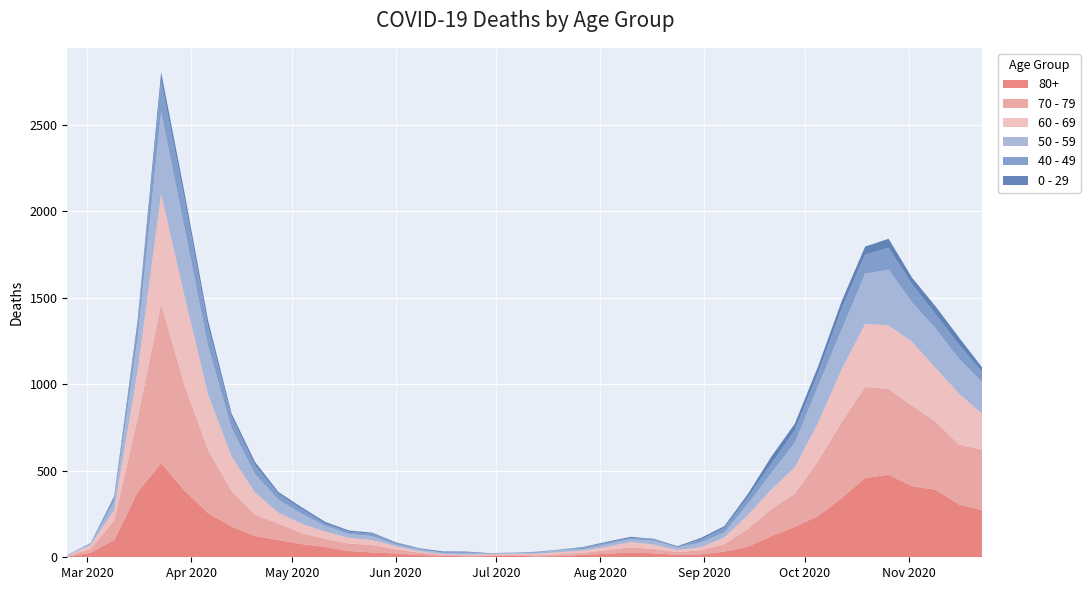

Reading left to right, transcribe all the data shown in this chart.

80+: 2020-02-24=3	2020-03-02=27	2020-03-09=100	2020-03-16=377	2020-03-23=544	2020-03-30=385	2020-04-06=255	2020-04-13=178	2020-04-20=123	2020-04-27=100	2020-05-04=76	2020-05-11=59	2020-05-18=36	2020-05-25=28	2020-06-01=22	2020-06-08=13	2020-06-15=9	2020-06-22=6	2020-06-29=7	2020-07-06=9	2020-07-13=5	2020-07-20=7	2020-07-27=15	2020-08-03=20	2020-08-10=28	2020-08-17=23	2020-08-24=14	2020-08-31=17	2020-09-07=33	2020-09-14=61	2020-09-21=122	2020-09-28=176	2020-10-05=239	2020-10-12=342	2020-10-19=458	2020-10-26=477	2020-11-02=411	2020-11-09=390	2020-11-16=305	2020-11-23=273
70 - 79: 2020-02-24=4	2020-03-02=22	2020-03-09=113	2020-03-16=427	2020-03-23=920	2020-03-30=608	2020-04-06=365	2020-04-13=206	2020-04-20=123	2020-04-27=94	2020-05-04=63	2020-05-11=47	2020-05-18=43	2020-05-25=43	2020-06-01=24	2020-06-08=14	2020-06-15=6	2020-06-22=5	2020-06-29=5	2020-07-06=8	2020-07-13=7	2020-07-20=11	2020-07-27=11	2020-08-03=21	2020-08-10=29	2020-08-17=25	2020-08-24=16	2020-08-31=24	2020-09-07=43	2020-09-14=102	2020-09-21=157	2020-09-28=191	2020-10-05=318	2020-10-12=439	2020-10-19=526	2020-10-26=495	2020-11-02=464	2020-11-09=394	2020-11-16=346	2020-11-23=348
60 - 69: 2020-02-24=2	2020-03-02=22	2020-03-09=61	2020-03-16=272	2020-03-23=634	2020-03-30=514	2020-04-06=320	2020-04-13=199	2020-04-20=128	2020-04-27=63	2020-05-04=54	2020-05-11=42	2020-05-18=33	2020-05-25=28	2020-06-01=18	2020-06-08=8	2020-06-15=3	2020-06-22=3	2020-06-29=6	2020-07-06=3	2020-07-13=8	2020-07-20=12	2020-07-27=13	2020-08-03=19	2020-08-10=31	2020-08-17=25	2020-08-24=12	2020-08-31=17	2020-09-07=39	2020-09-14=80	2020-09-21=112	2020-09-28=152	2020-10-05=221	2020-10-12=305	2020-10-19=364	2020-10-26=368	2020-11-02=370	2020-11-09=310	2020-11-16=294	2020-11-23=206
50 - 59: 2020-02-24=3	2020-03-02=7	2020-03-09=48	2020-03-16=190	2020-03-23=475	2020-03-30=392	2020-04-06=281	2020-04-13=163	2020-04-20=106	2020-04-27=75	2020-05-04=57	2020-05-11=33	2020-05-18=23	2020-05-25=23	2020-06-01=9	2020-06-08=10	2020-06-15=8	2020-06-22=9	2020-06-29=3	2020-07-06=5	2020-07-13=6	2020-07-20=12	2020-07-27=8	2020-08-03=16	2020-08-10=16	2020-08-17=22	2020-08-24=15	2020-08-31=28	2020-09-07=28	2020-09-14=64	2020-09-21=95	2020-09-28=142	2020-10-05=212	2020-10-12=230	2020-10-19=290	2020-10-26=322	2020-11-02=227	2020-11-09=228	2020-11-16=202	2020-11-23=182
40 - 49: 2020-02-24=0	2020-03-02=5	2020-03-09=21	2020-03-16=79	2020-03-23=183	2020-03-30=163	2020-04-06=111	2020-04-13=66	2020-04-20=51	2020-04-27=33	2020-05-04=27	2020-05-11=13	2020-05-18=12	2020-05-25=14	2020-06-01=12	2020-06-08=3	2020-06-15=2	2020-06-22=5	2020-06-29=1	2020-07-06=1	2020-07-13=4	2020-07-20=2	2020-07-27=10	2020-08-03=8	2020-08-10=8	2020-08-17=10	2020-08-24=2	2020-08-31=17	2020-09-07=26	2020-09-14=38	2020-09-21=55	2020-09-28=72	2020-10-05=76	2020-10-12=120	2020-10-19=111	2020-10-26=126	2020-11-02=105	2020-11-09=83	2020-11-16=80	2020-11-23=60
0 - 29: 2020-02-24=1	2020-03-02=0	2020-03-09=10	2020-03-16=25	2020-03-23=47	2020-03-30=42	2020-04-06=36	2020-04-13=19	2020-04-20=20	2020-04-27=12	2020-05-04=11	2020-05-11=10	2020-05-18=8	2020-05-25=6	2020-06-01=2	2020-06-08=4	2020-06-15=6	2020-06-22=5	2020-06-29=2	2020-07-06=1	2020-07-13=2	2020-07-20=1	2020-07-27=3	2020-08-03=6	2020-08-10=6	2020-08-17=2	2020-08-24=5	2020-08-31=9	2020-09-07=11	2020-09-14=20	2020-09-21=40	2020-09-28=38	2020-10-05=39	2020-10-12=44	2020-10-19=46	2020-10-26=52	2020-11-02=38	2020-11-09=45	2020-11-16=43	2020-11-23=25